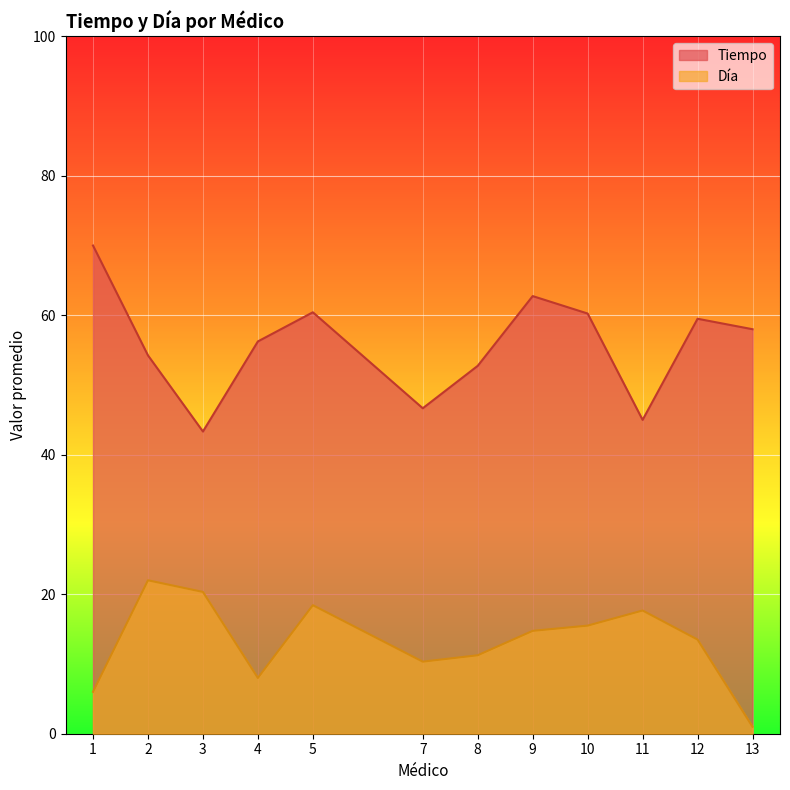

What is the greatest value displayed?

70.0